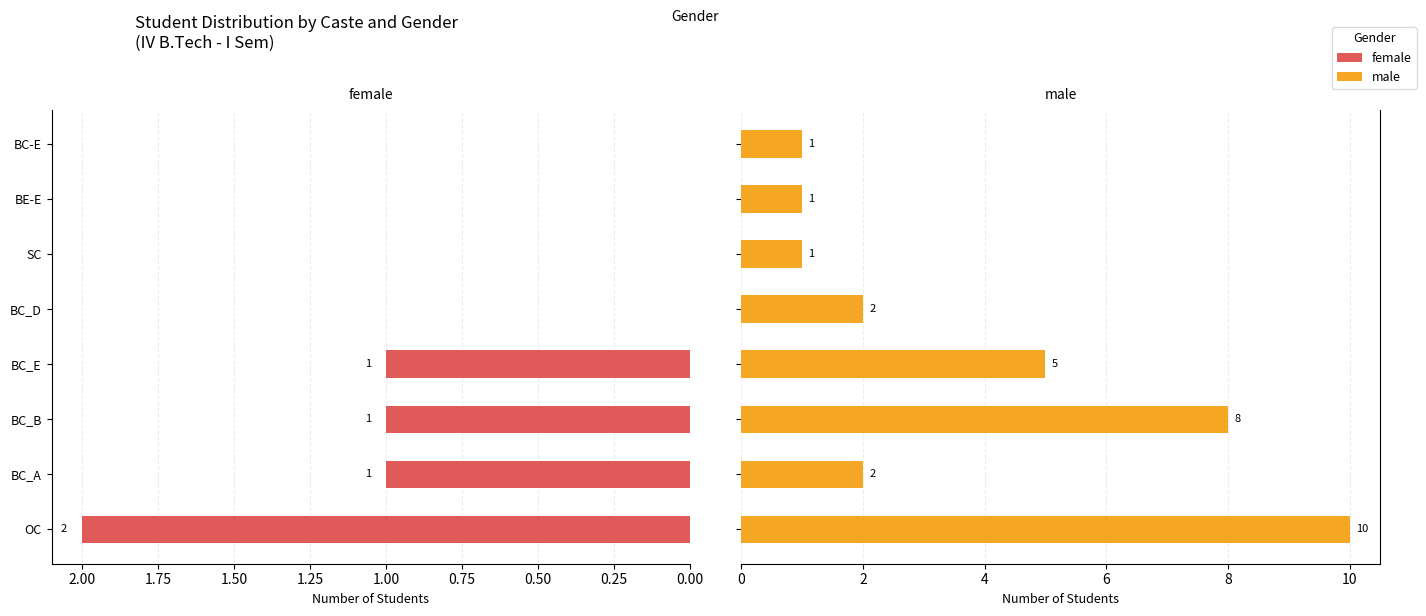

Rank the series by their maximum value, from highest to lowest.

male, female